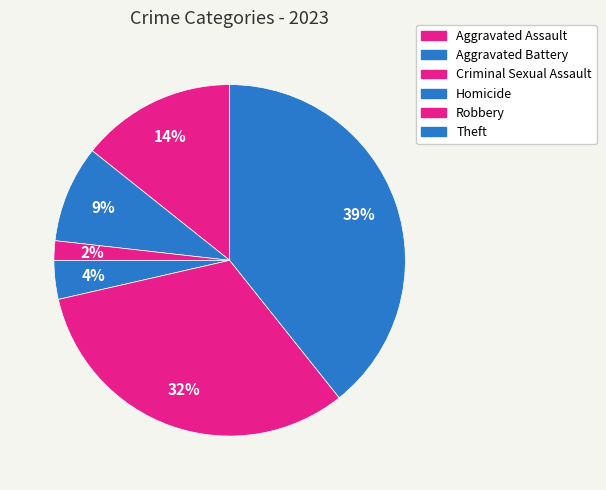

Does Robbery account for over 50% of the chart?

No